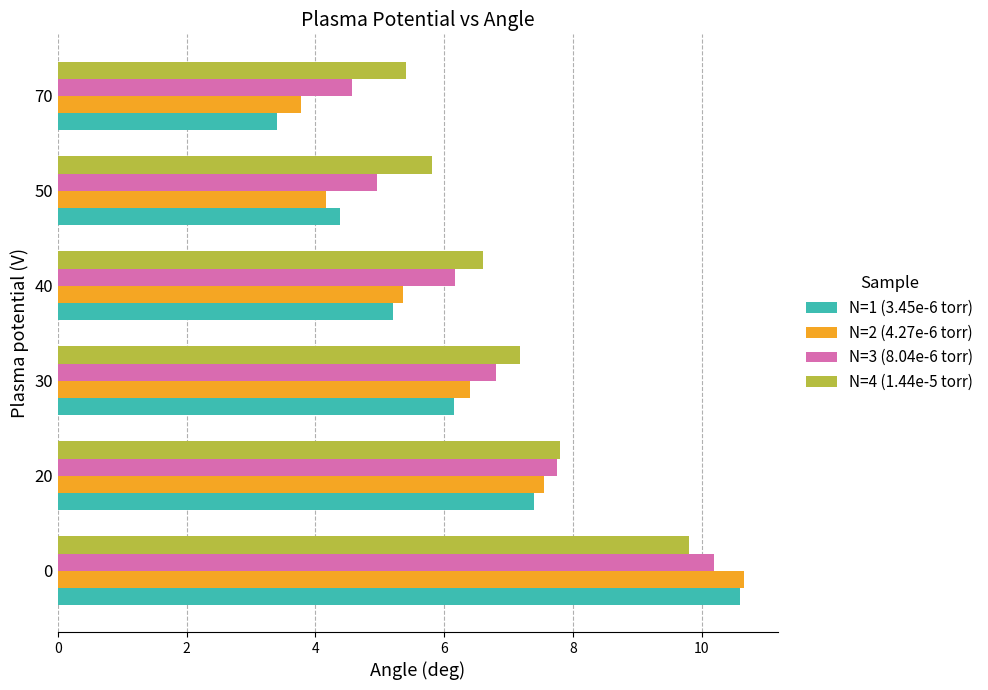

What is the spread (max minus min) of values at 0?

0.8